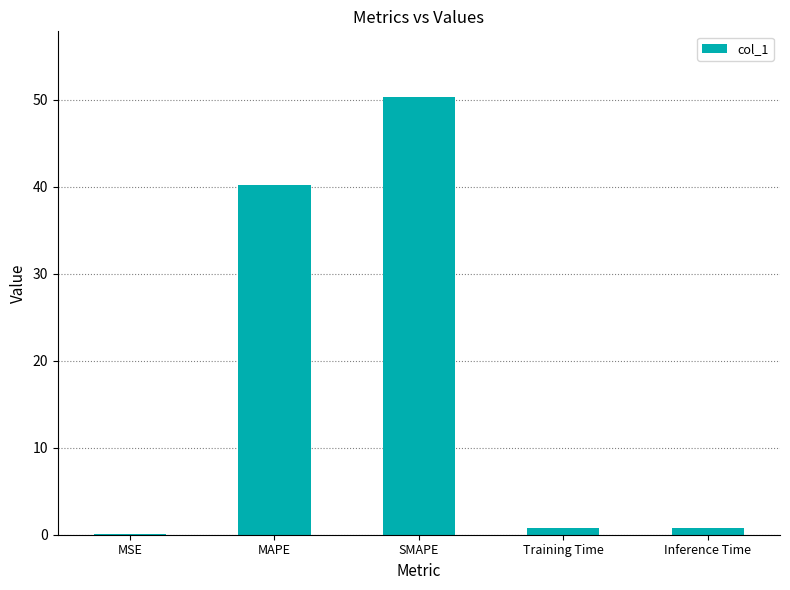

The chart shows a value of 40.2 at MAPE. True or false?

True